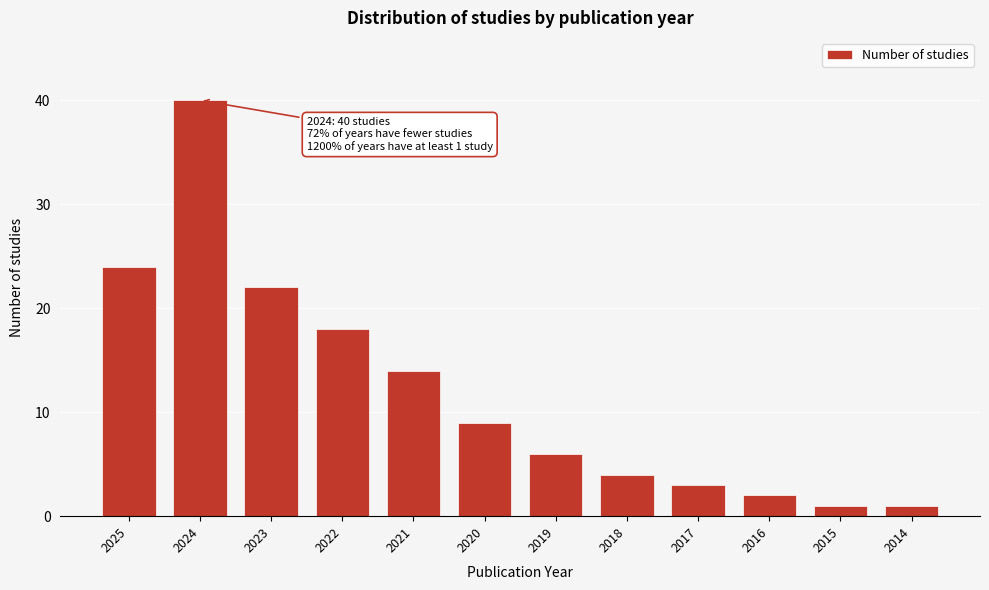

Reading left to right, extract all data points from this chart.

2025=24	2024=40	2023=22	2022=18	2021=14	2020=9	2019=6	2018=4	2017=3	2016=2	2015=1	2014=1